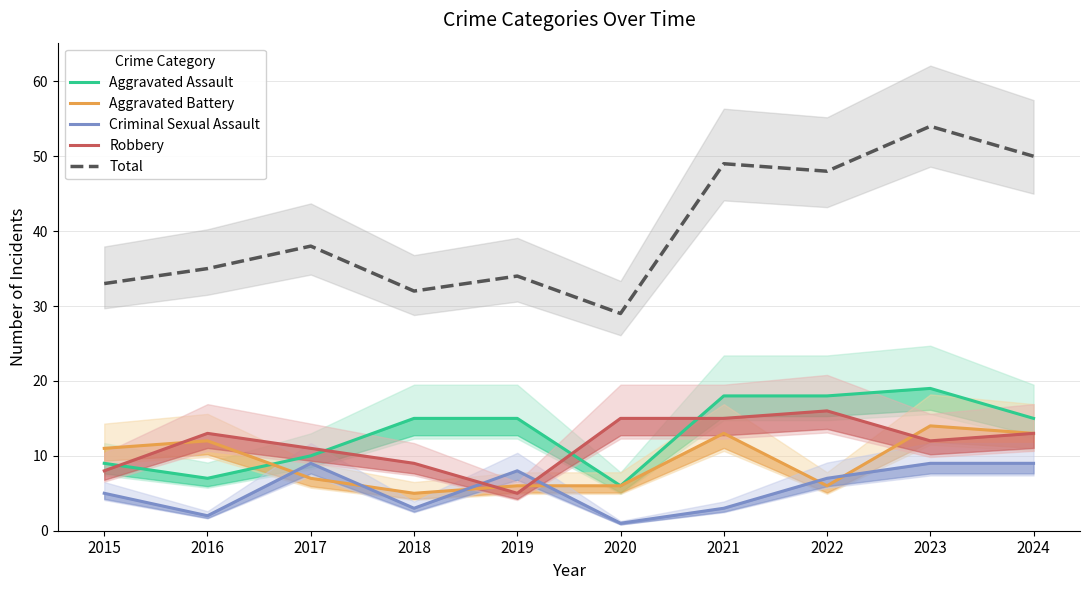

What is the difference between the highest and lowest values at 2021?

46